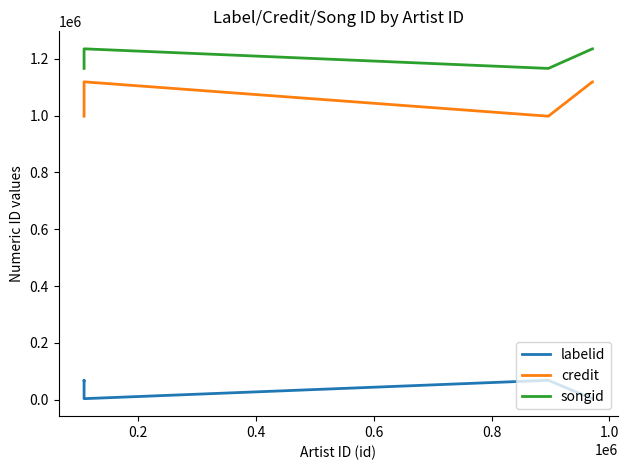

True or false: songid has more than 2 points higher than both neighbors.

False